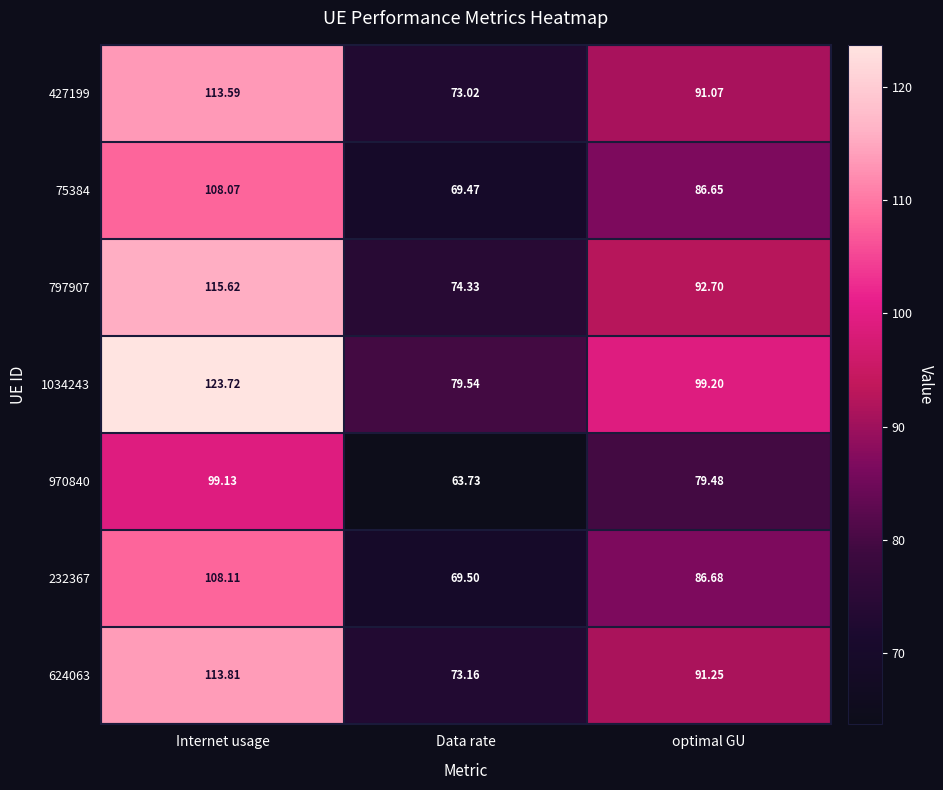

List the series in order of their peak value, highest first.

1034243, 797907, 624063, 427199, 232367, 75384, 970840